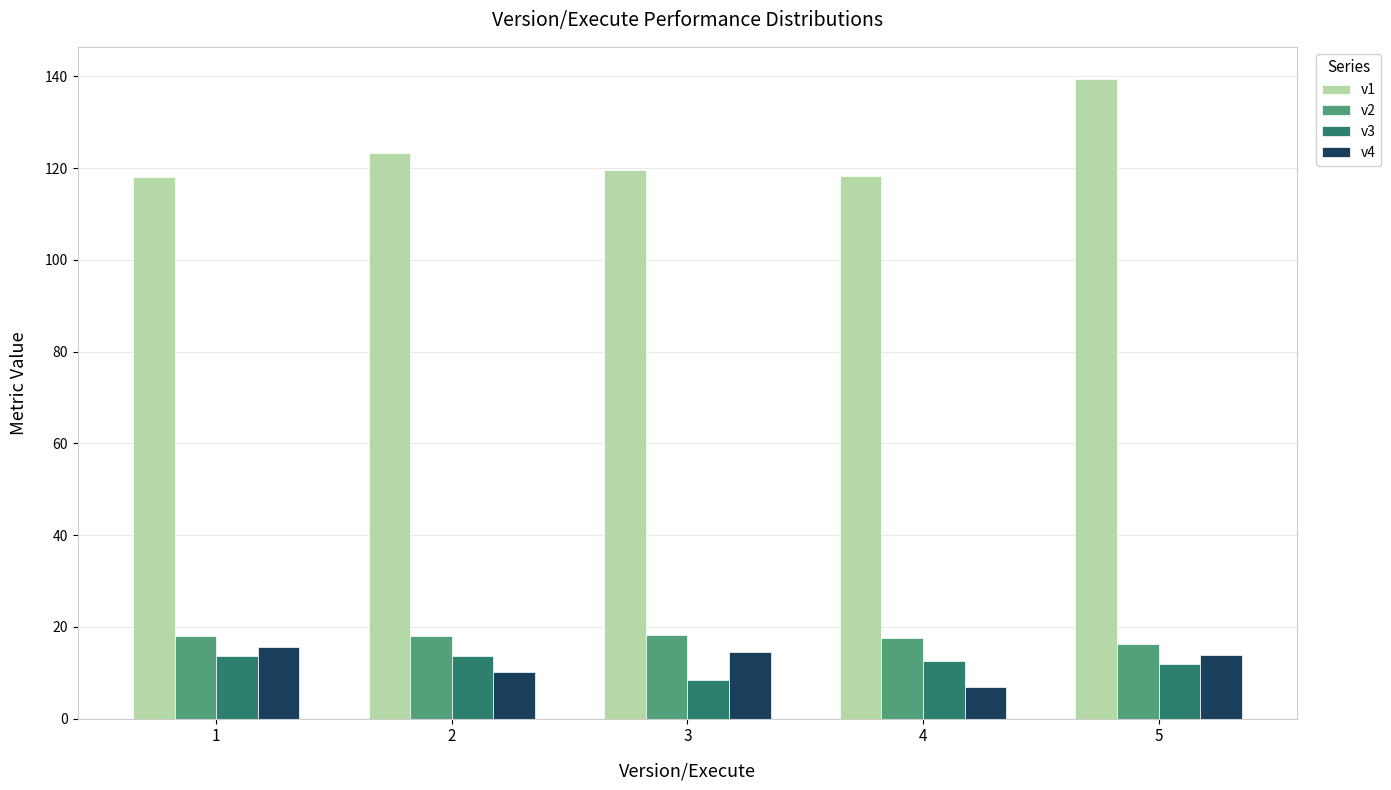

The value of v1 at 5 is 139.5. True or false?

True